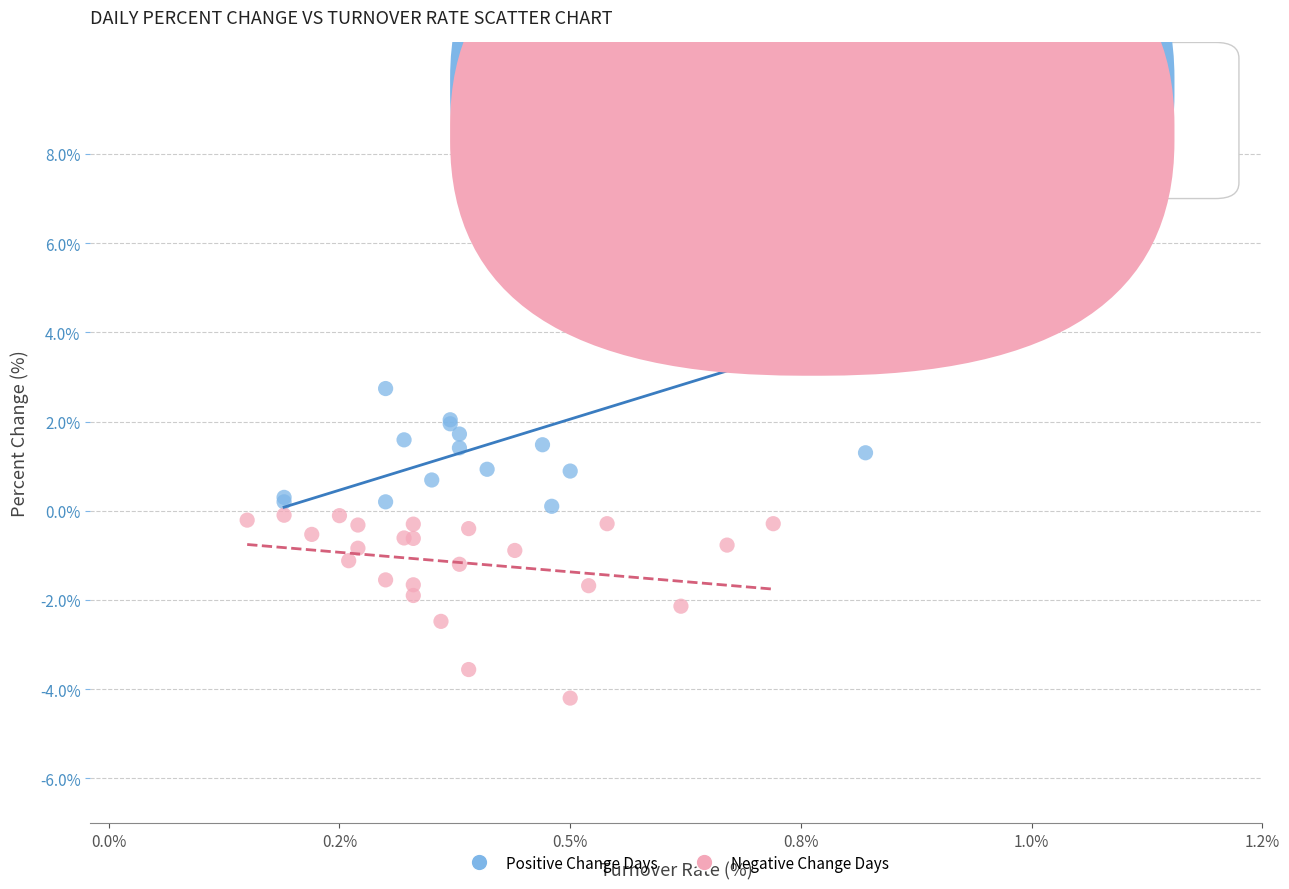

Which series has the widest spread of Y values?

Positive Change Days